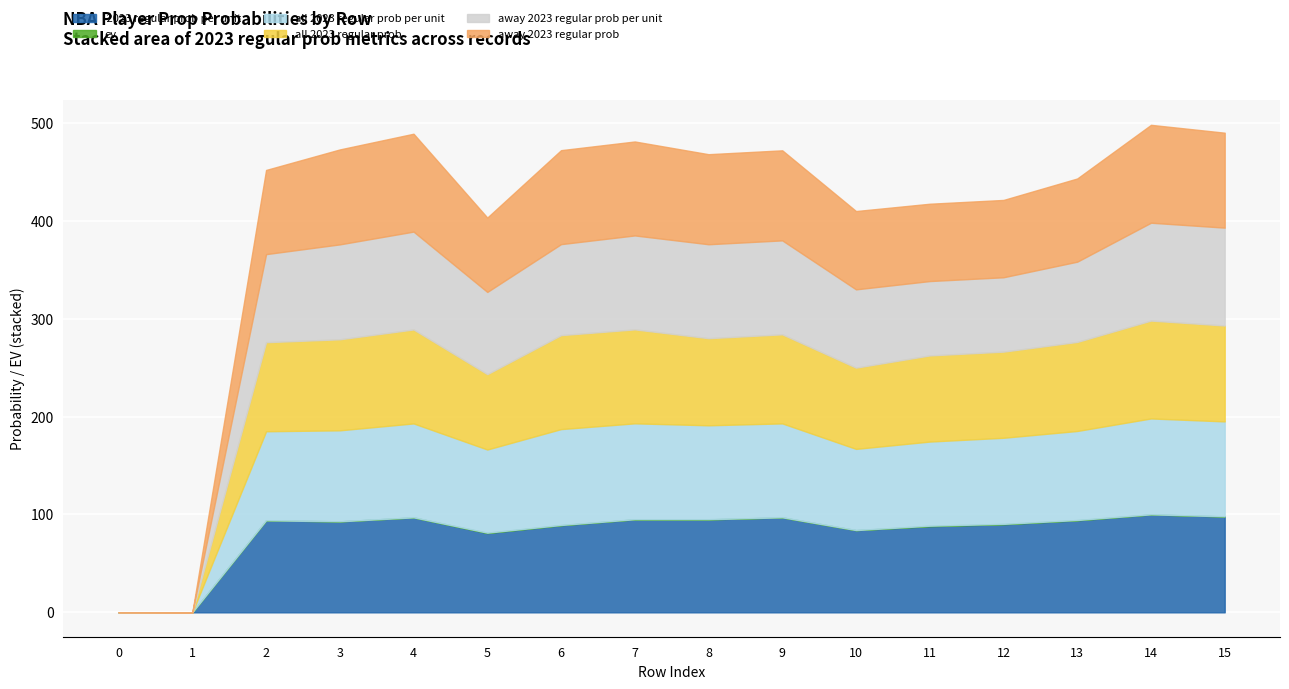

How many lines are shown in the chart?

6